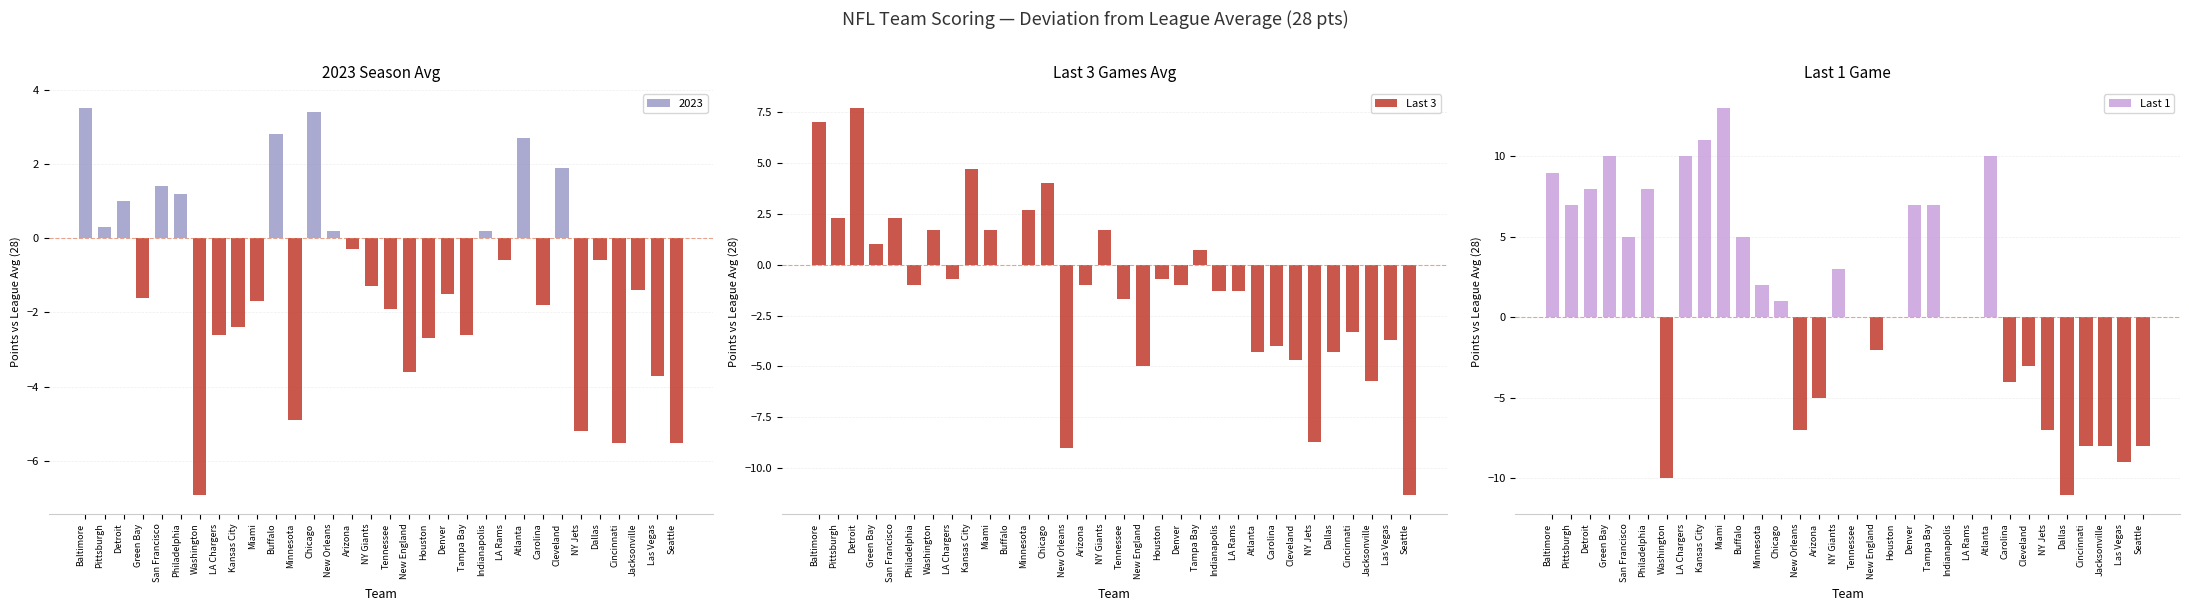

The Last 3 series shows -1.0 at Arizona. True or false?

True